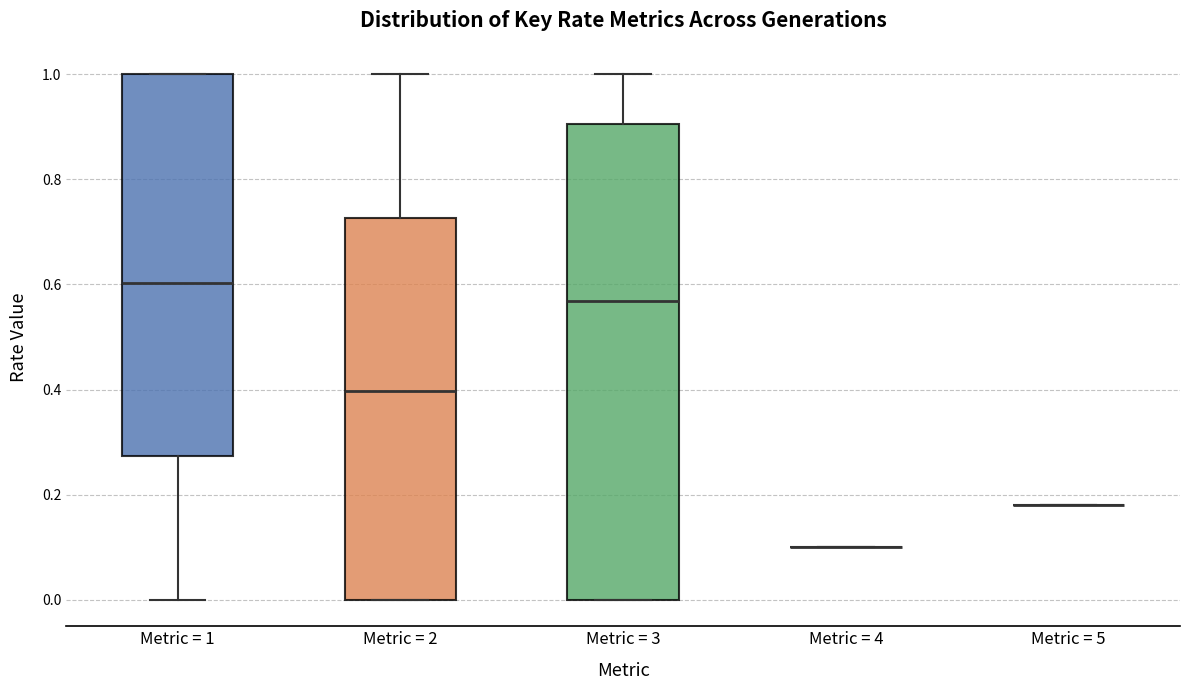

Reading left to right, transcribe this box plot: for each box, give where its median line is, the range the box spans, and where its two whiskers end, as read against the y-axis. The values are not printed on the chart, so give them approximately, as read against the axis.

Metric = 1: median 0.60, box 0.28 to 1.00, whiskers 0.00 to 1.00
Metric = 2: median 0.40, box 0.00 to 0.72, whiskers 0.00 to 1.00
Metric = 3: median 0.56, box 0.00 to 0.90, whiskers 0.00 to 1.00
Metric = 4: box collapsed to a line at 0.10, whiskers 0.10 to 0.10
Metric = 5: box collapsed to a line at 0.18, whiskers 0.18 to 0.18